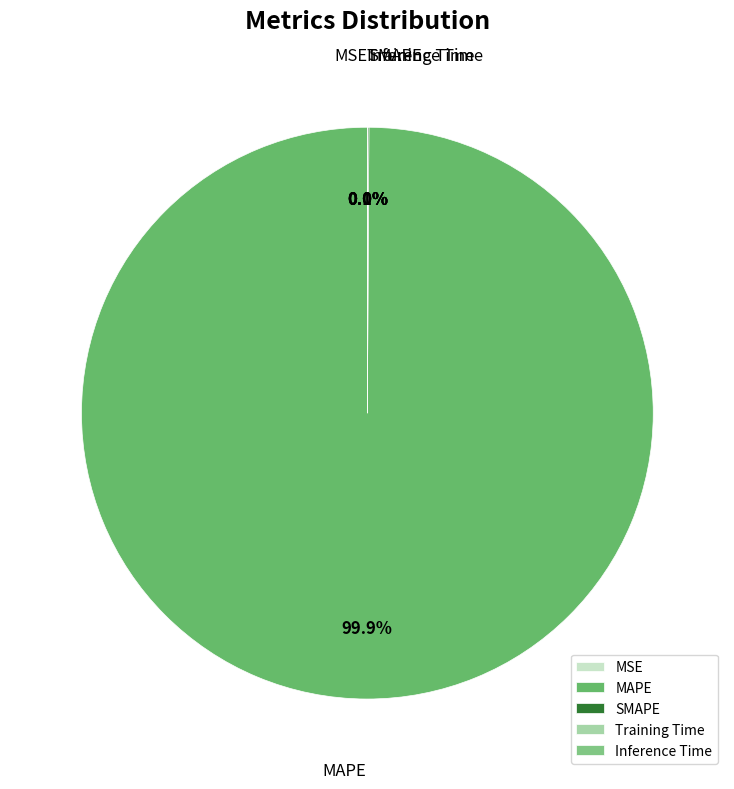

Which slice represents more than half of the pie?

MAPE